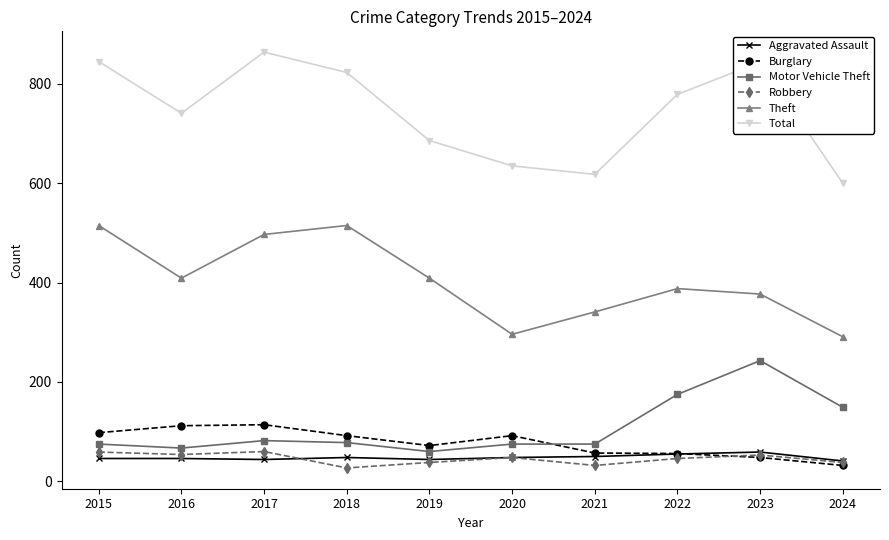

What value does the Motor Vehicle Theft series have at 2022, to the nearest 50?

200